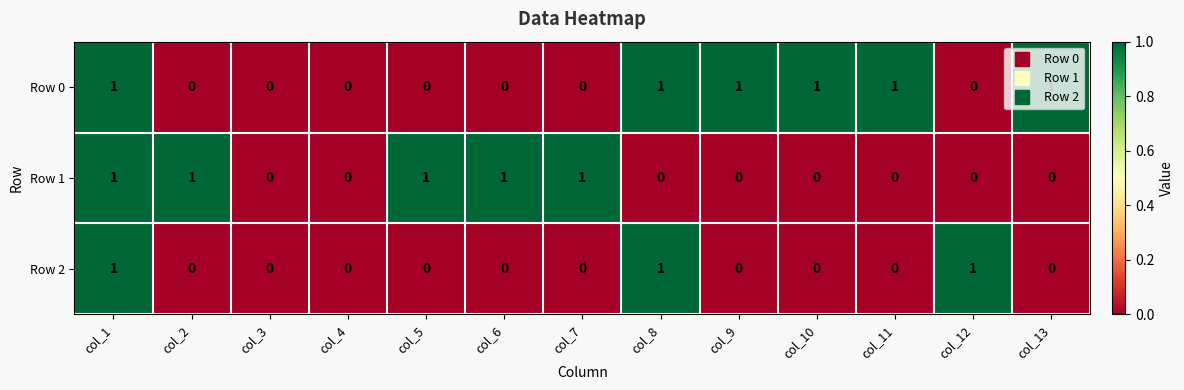

The Row 1 series shows -1 at col_10. True or false?

False